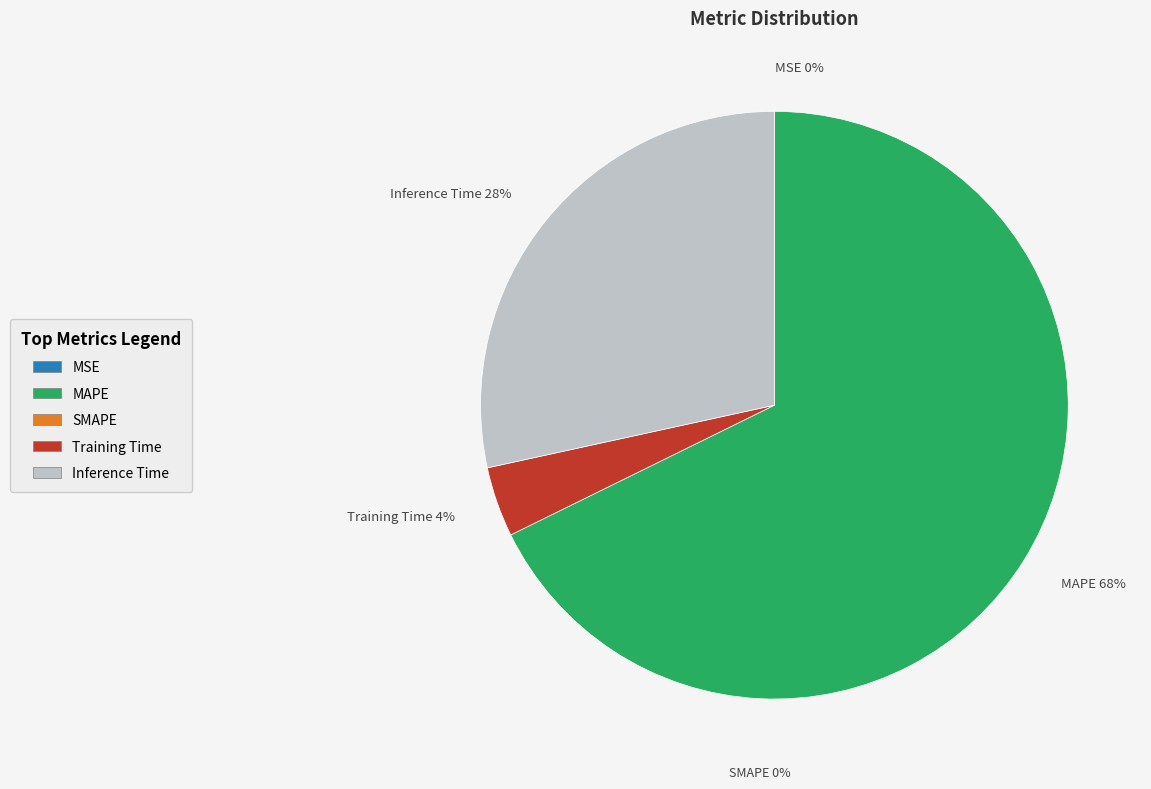

Is the sum of Training Time and SMAPE greater than half?

No